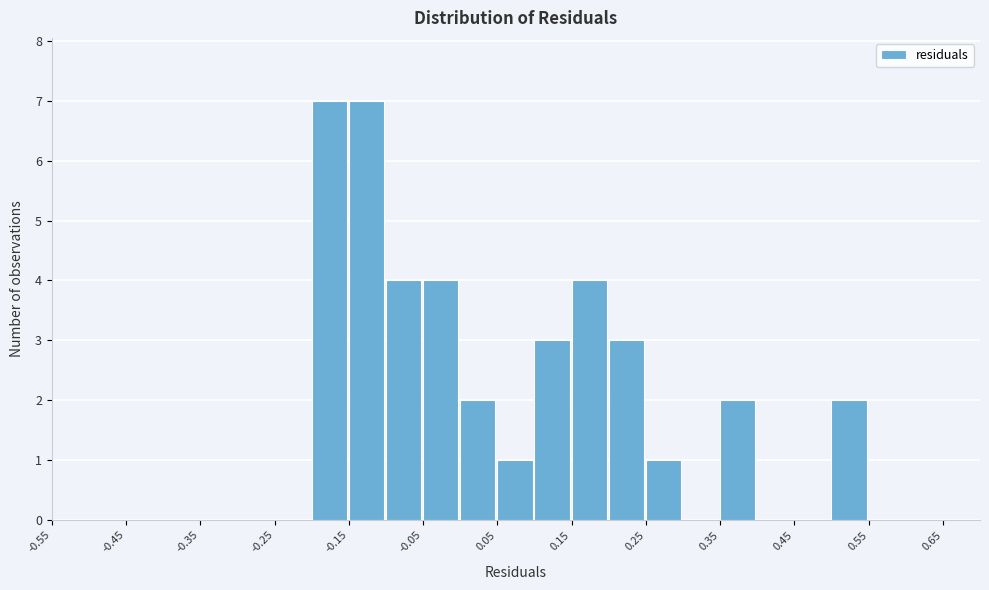

Reading left to right, transcribe this chart: for each bar, give the range it covers on the x-axis and its height. The values are not printed on the chart, so give them approximately, as read against the axis.

-0.55 to -0.50: 0
-0.50 to -0.45: 0
-0.45 to -0.40: 0
-0.40 to -0.35: 0
-0.35 to -0.30: 0
-0.30 to -0.25: 0
-0.25 to -0.20: 0
-0.20 to -0.15: 7
-0.15 to -0.10: 7
-0.10 to -0.05: 4
-0.05 to 0.00: 4
0.00 to 0.05: 2
0.05 to 0.10: 1
0.10 to 0.15: 3
0.15 to 0.20: 4
0.20 to 0.25: 3
0.25 to 0.30: 1
0.30 to 0.35: 0
0.35 to 0.40: 2
0.40 to 0.45: 0
0.45 to 0.50: 0
0.50 to 0.55: 2
0.55 to 0.60: 0
0.60 to 0.65: 0
0.65 to 0.70: 0